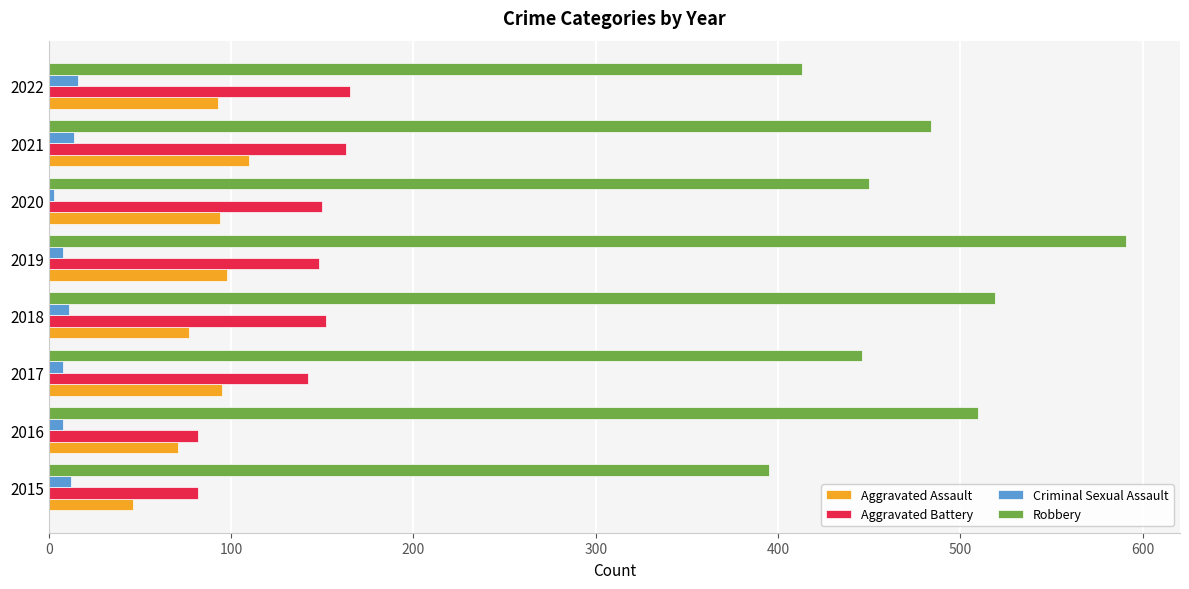

True or false: Aggravated Assault has a value of 46 at 2015.

True